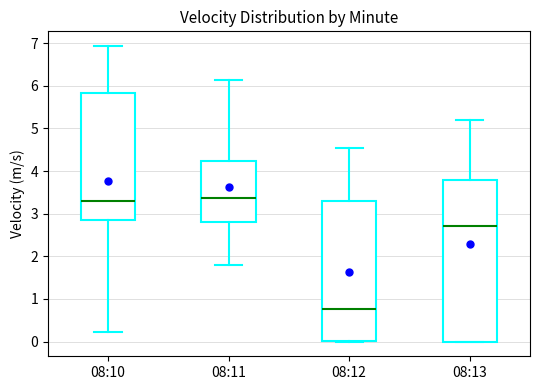

Which box's median line is the lowest?

08:12